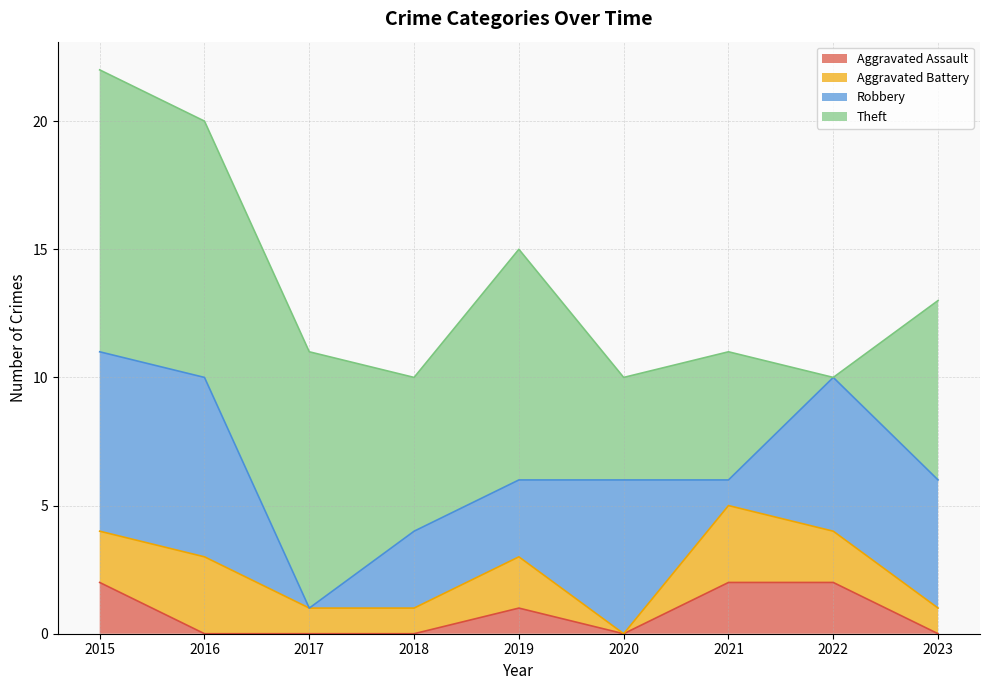

How many positive values does the Aggravated Assault series have?

4